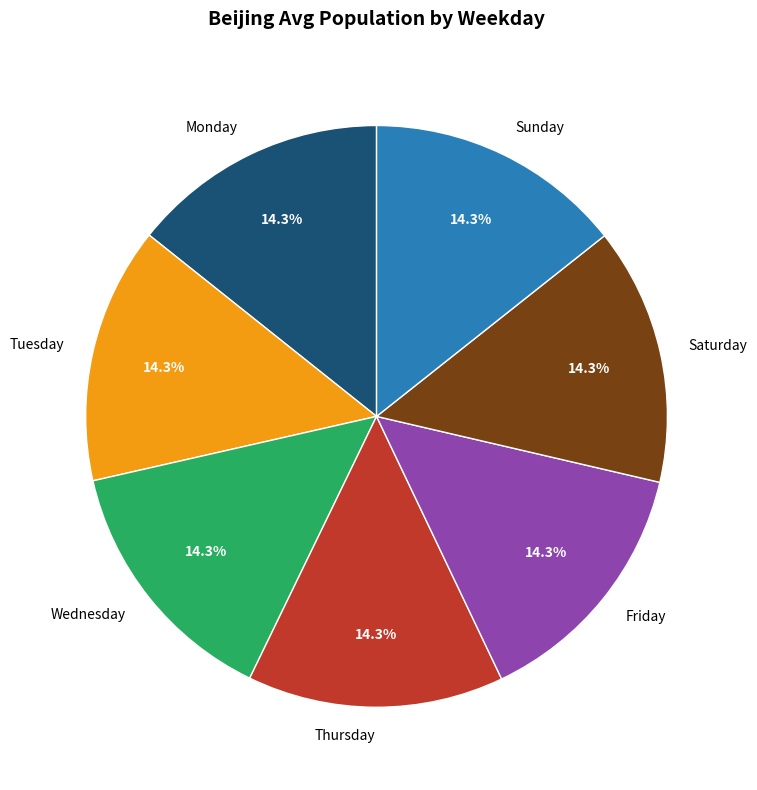

Approximately how many times larger is the value at Monday compared to Friday?

1.0